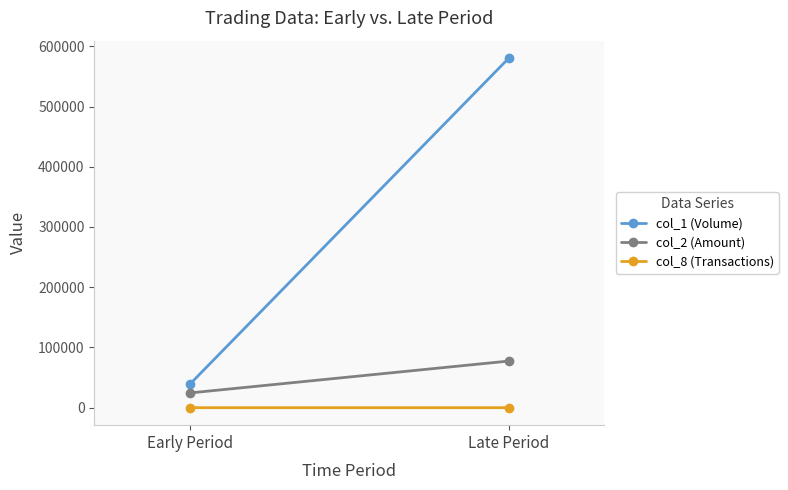

What is the lowest value of the col_8 (Transactions) series?

1.3